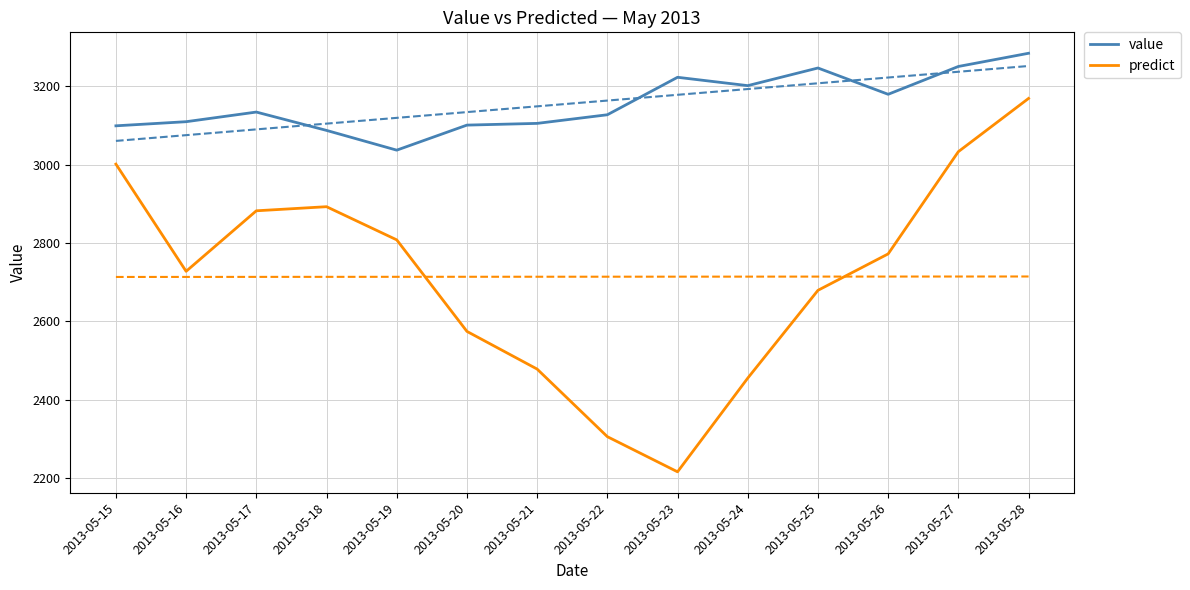

Reading left to right, what are all the values shown in this chart?

value: 3099.2	3109.7	3134.3	3087.5	3037.1	3101.0	3105.4	3127.4	3223.0	3201.7	3246.7	3179.6	3250.6	3284.3
predict: 3001.5	2728.0	2882.4	2892.9	2808.3	2574.7	2478.6	2306.2	2216.5	2455.5	2679.5	2772.5	3033.3	3169.1